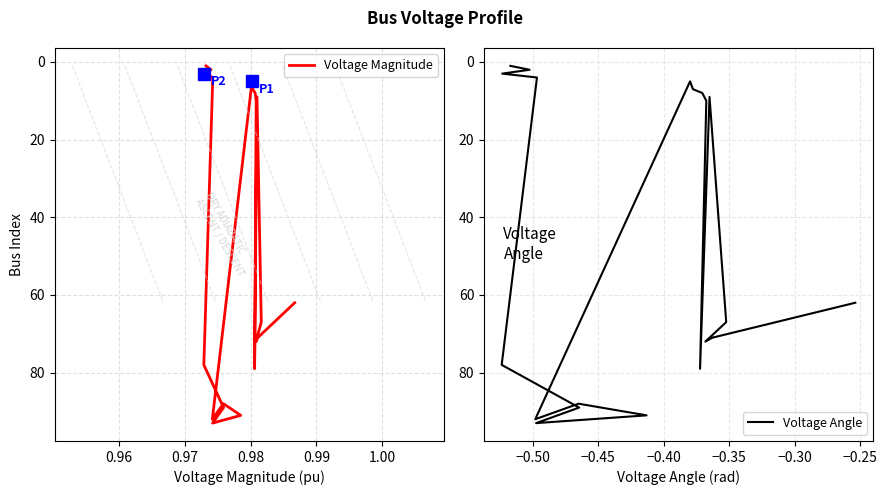

Is the value of Voltage Angle at 0.95 greater than the value of Voltage Magnitude at 13?

No